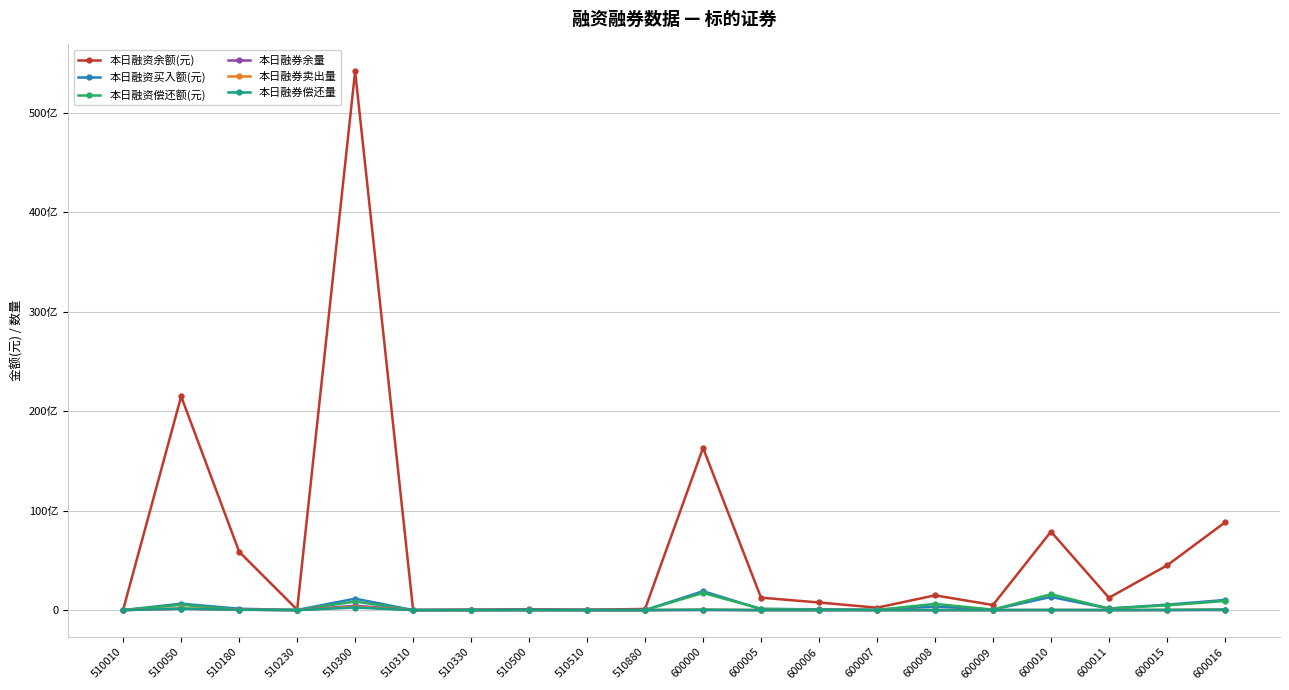

Which label corresponds to the smallest value in the chart?

510230